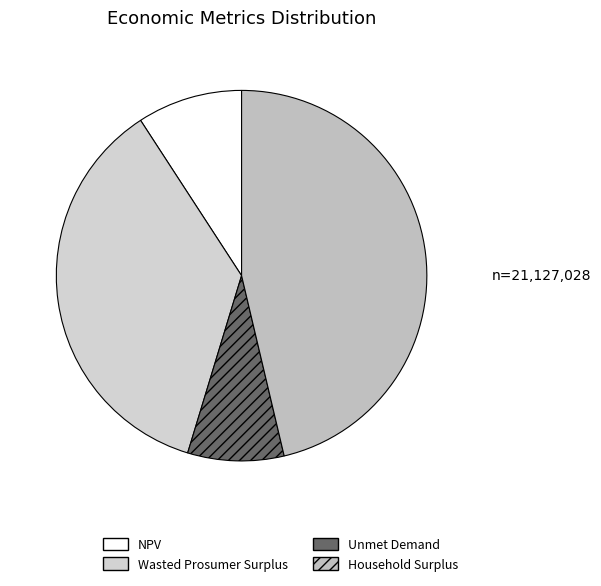

How many slices are in this pie chart?

4